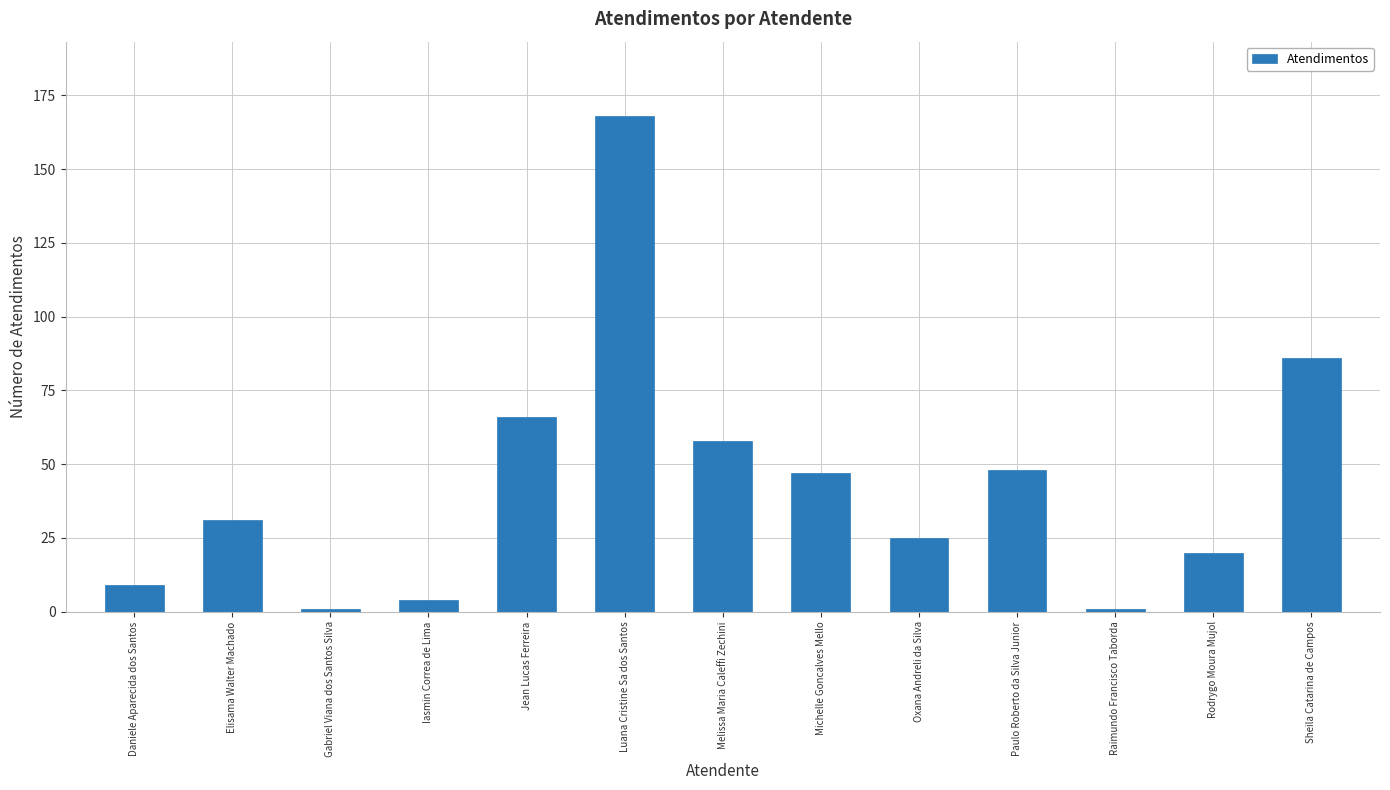

What is the ratio of the value at Michelle Goncalves Mello to the value at Raimundo Francisco Taborda?

47.0